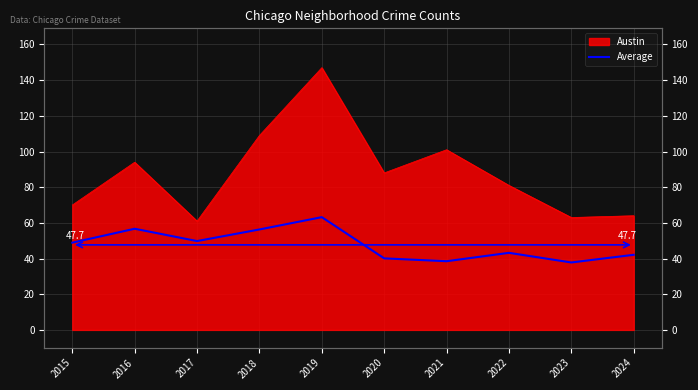

The chart shows a value of 40.1 at 2020. True or false?

True